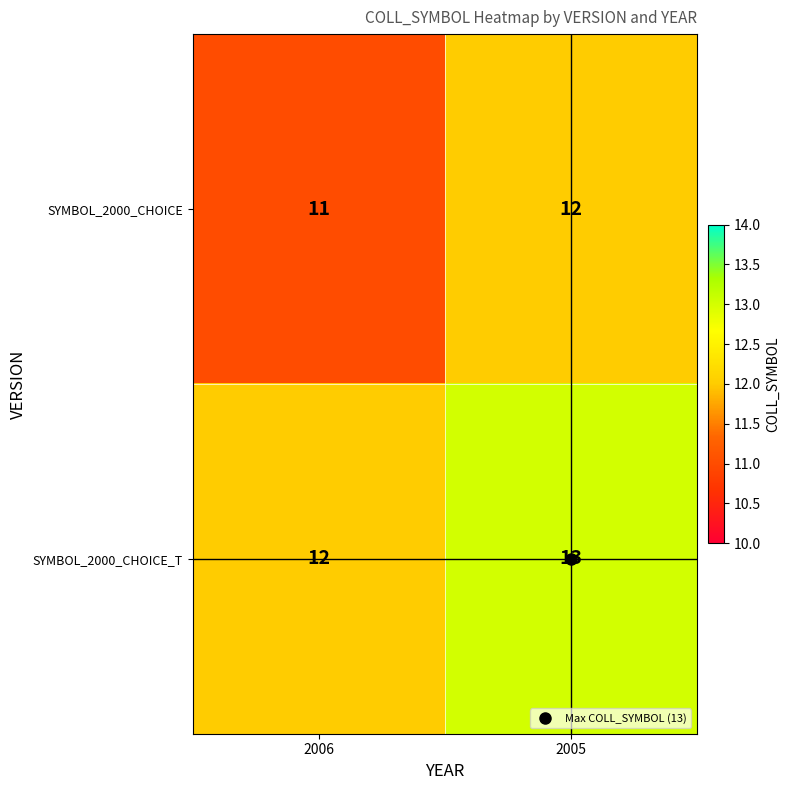

At 2006, list the series in order from largest to smallest.

SYMBOL_2000_CHOICE_T, SYMBOL_2000_CHOICE